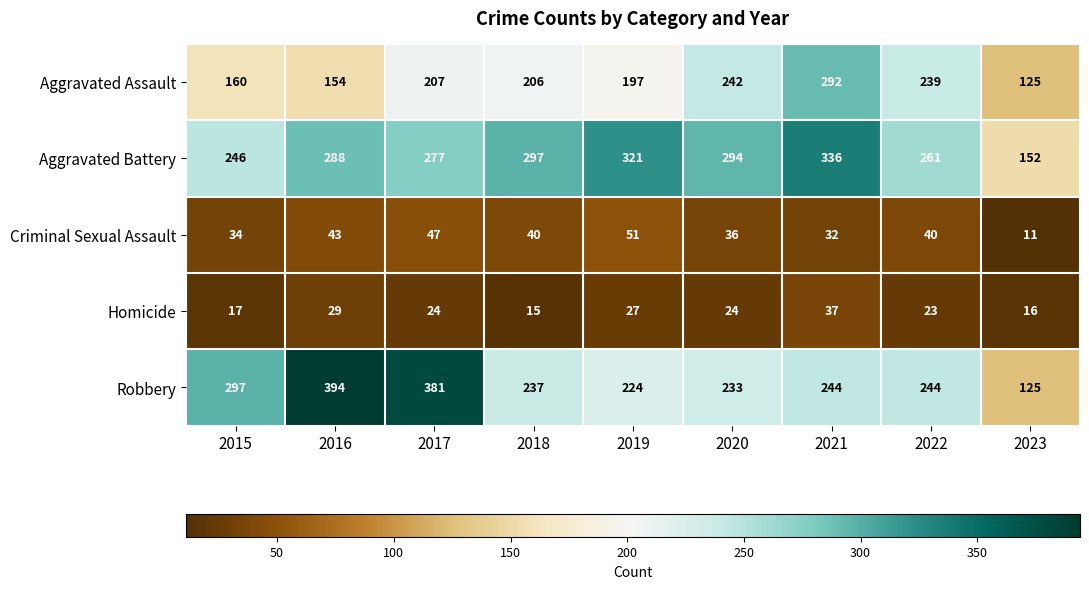

What is the difference between the maximum and minimum values in the Homicide series?

22